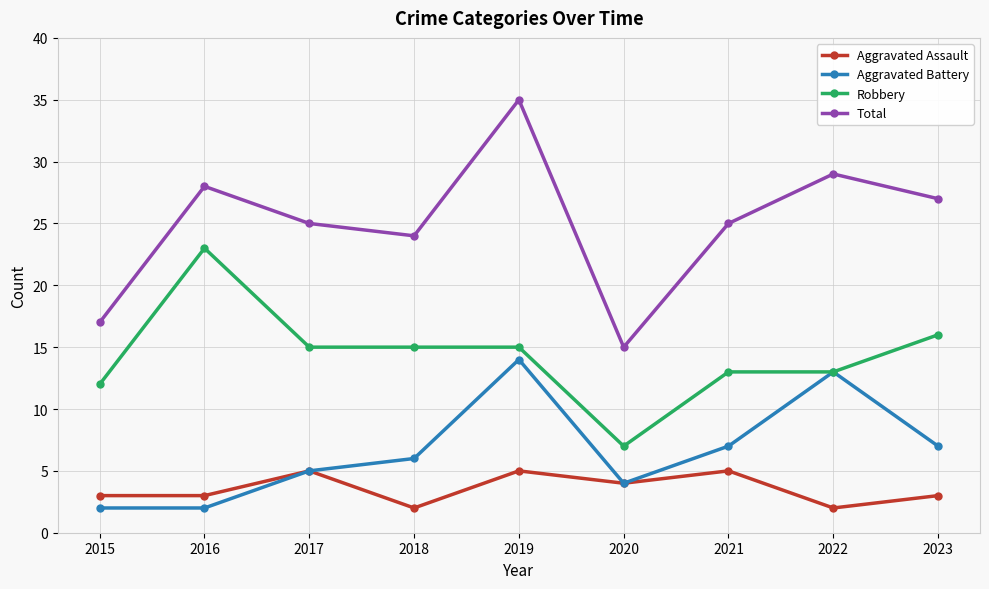

True or false: Total has more than 1 points higher than both neighbors.

True